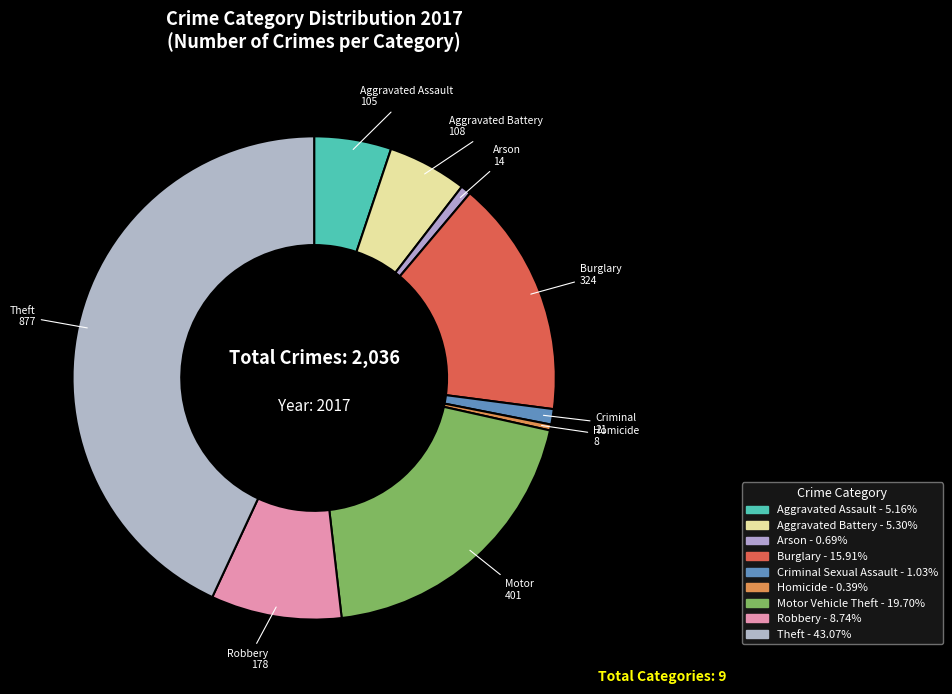

To the nearest percent, what is the difference between the largest and smallest slice percentages?

43%